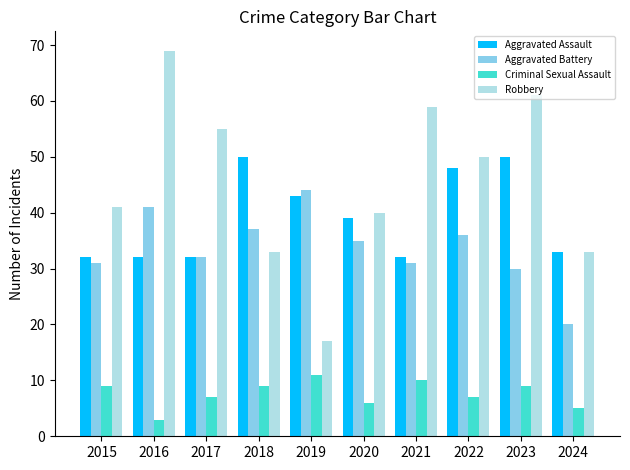

How many distinct data groups are displayed?

4